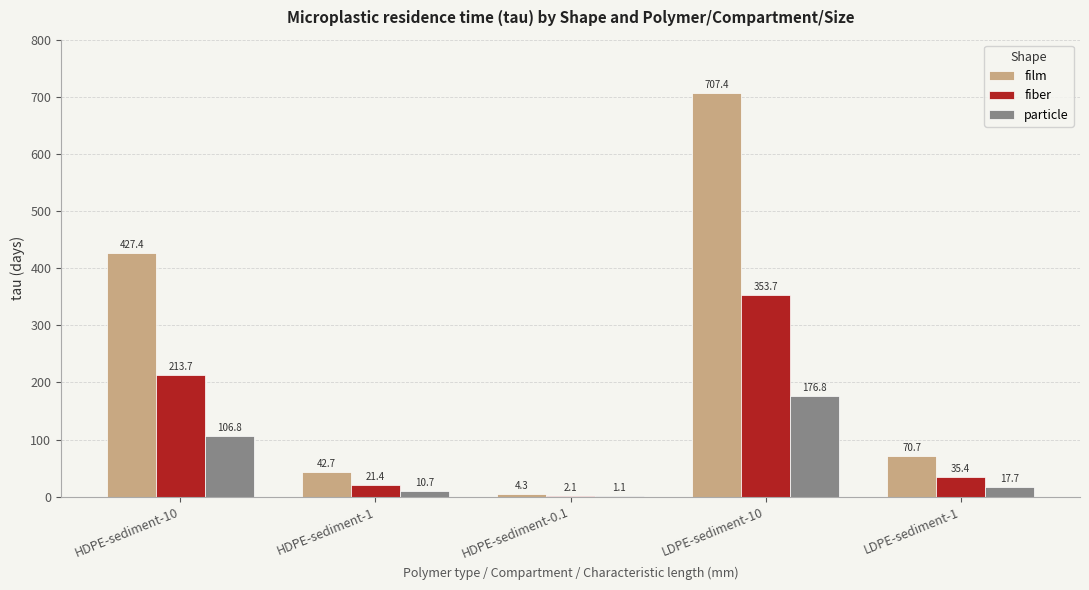

At which category is the sum across all series the highest?

LDPE-sediment-10